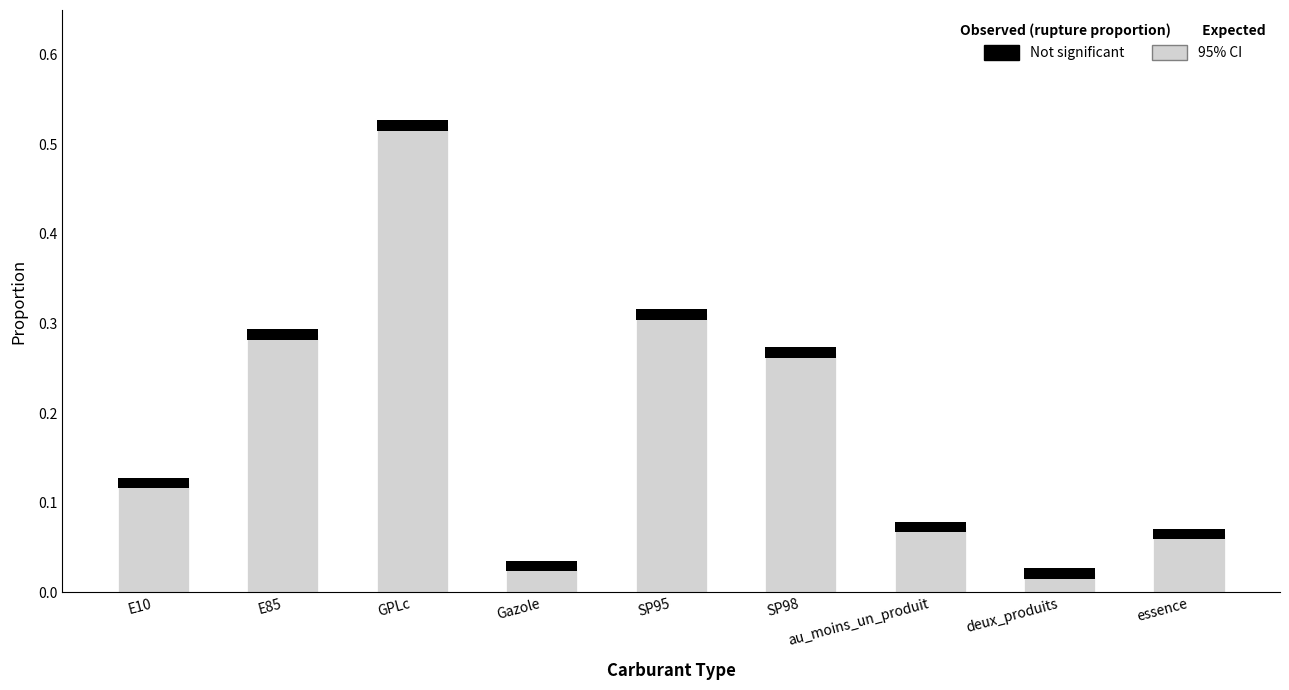

Which series has the widest spread of values?

95% CI